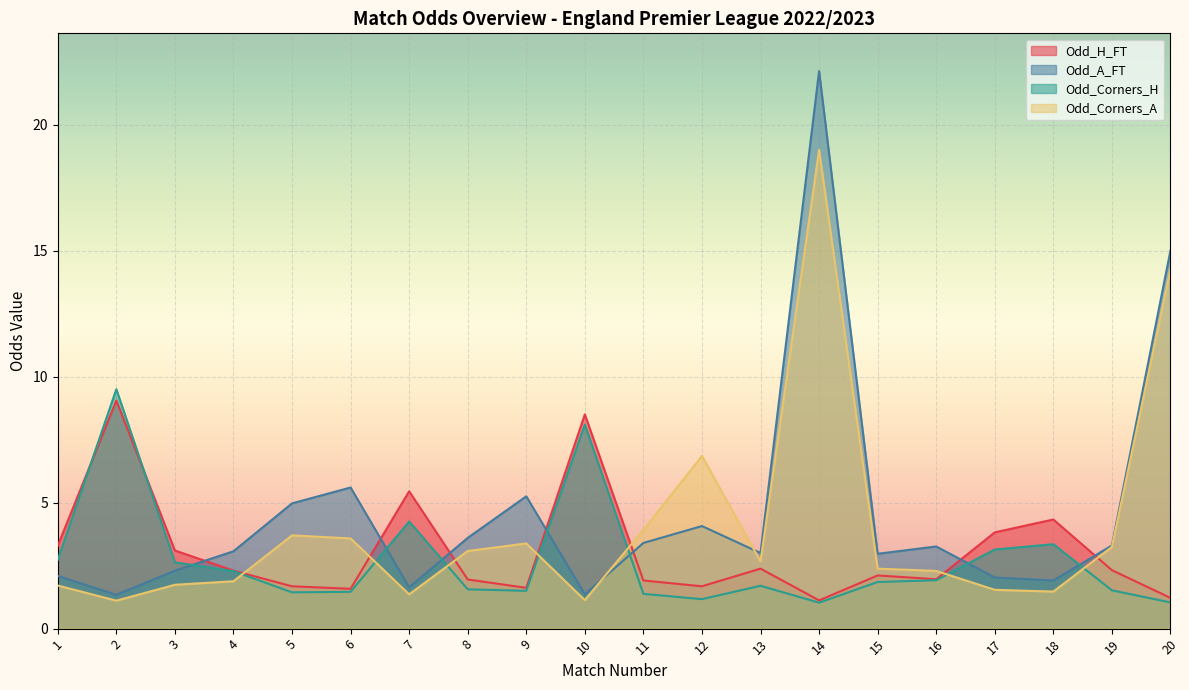

What is the greatest value displayed?

22.1